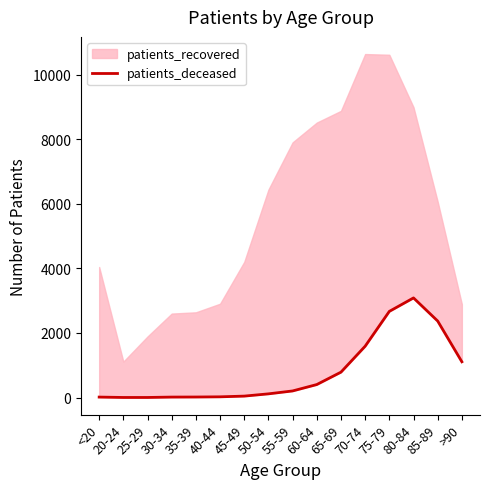

Which label corresponds to the smallest value in the chart?

20-24